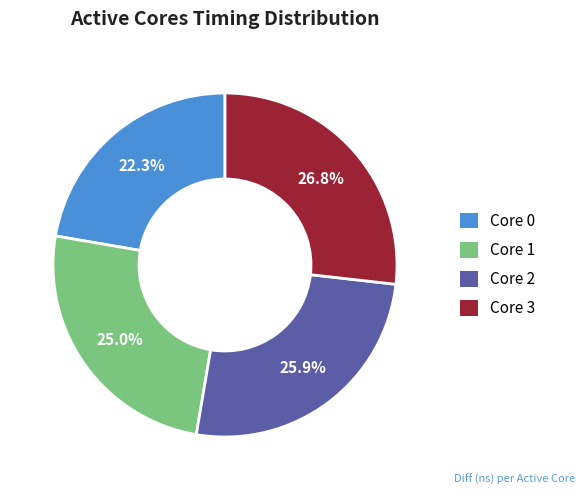

Does any single category account for the majority?

No